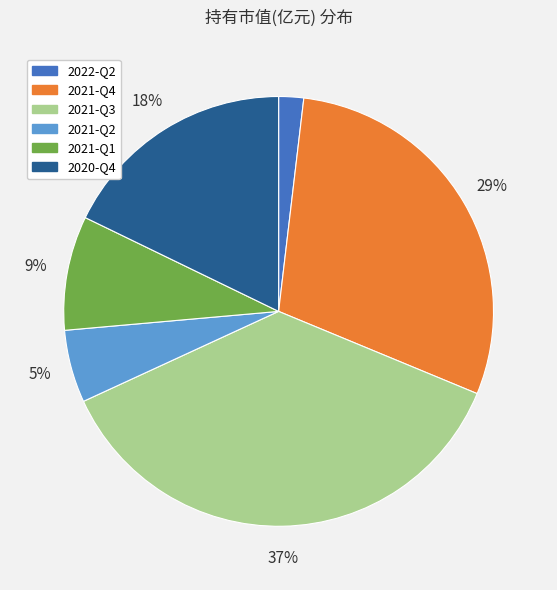

Which slice is the largest?

2021-Q3